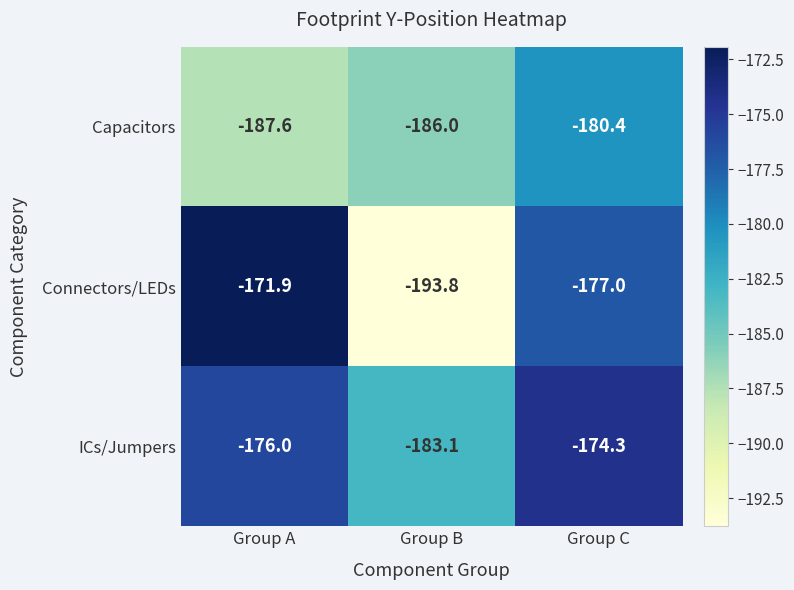

Reading left to right, extract all data points from this chart.

Capacitors: Group A=-187.6	Group B=-186.0	Group C=-180.4
Connectors/LEDs: Group A=-171.9	Group B=-193.8	Group C=-177.0
ICs/Jumpers: Group A=-176.0	Group B=-183.1	Group C=-174.3